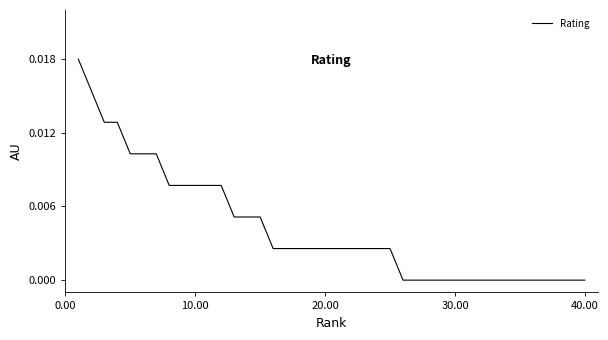

How many values are between 0 and 1?

40